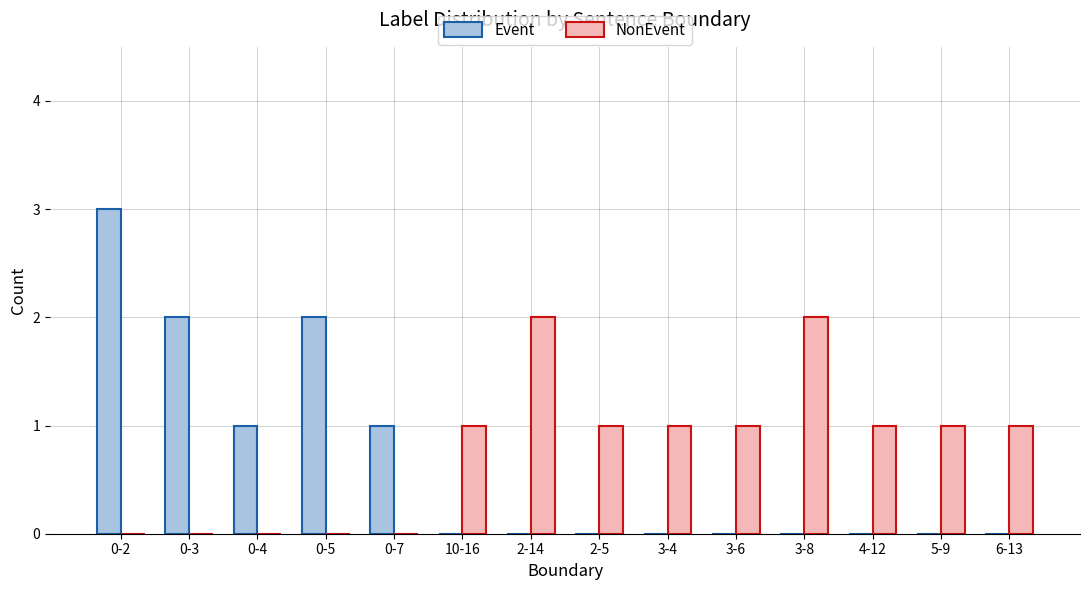

Reading left to right, what are all the values shown in this chart?

Event: 0-2=3	0-3=2	0-4=1	0-5=2	0-7=1	10-16=0	2-14=0	2-5=0	3-4=0	3-6=0	3-8=0	4-12=0	5-9=0	6-13=0
NonEvent: 0-2=0	0-3=0	0-4=0	0-5=0	0-7=0	10-16=1	2-14=2	2-5=1	3-4=1	3-6=1	3-8=2	4-12=1	5-9=1	6-13=1